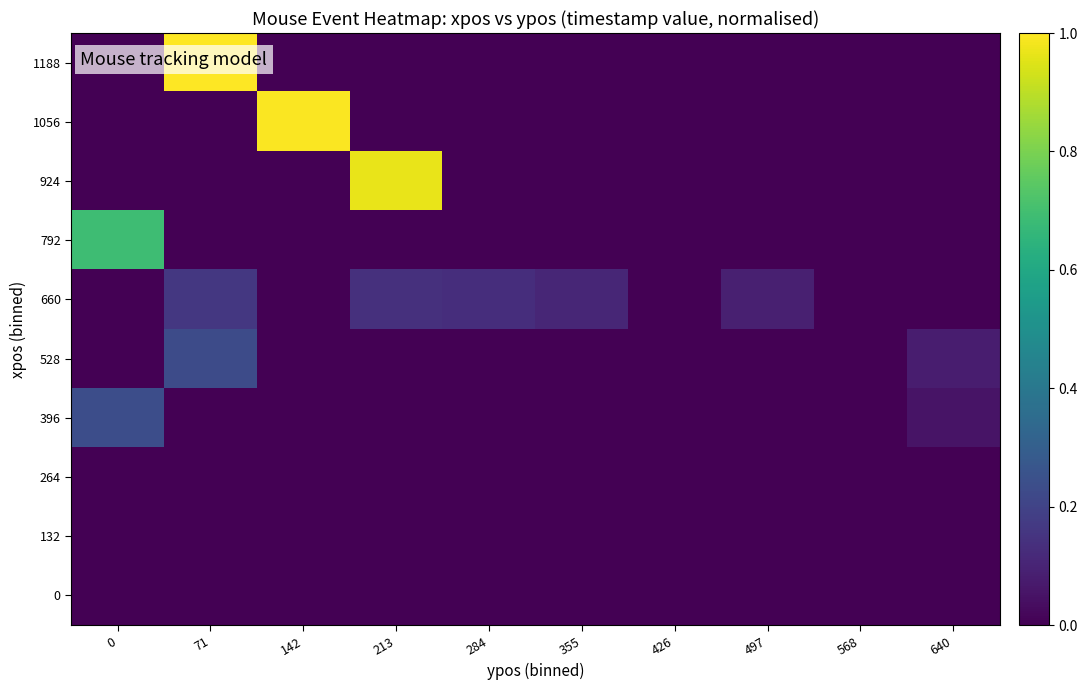

Between 284 and 497, which series saw the biggest shift?

660